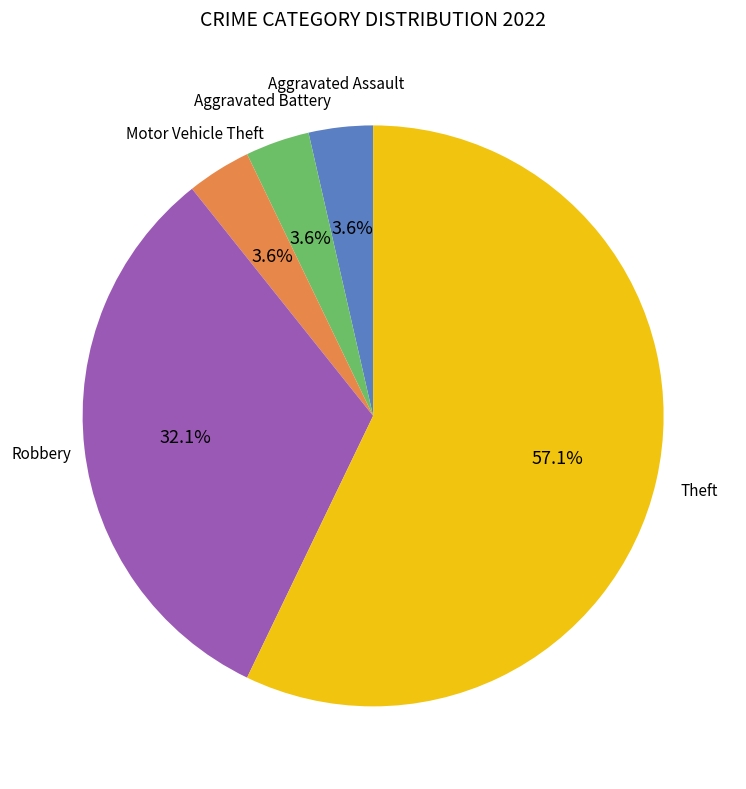

Is there any slice that represents more than half of the pie?

Yes